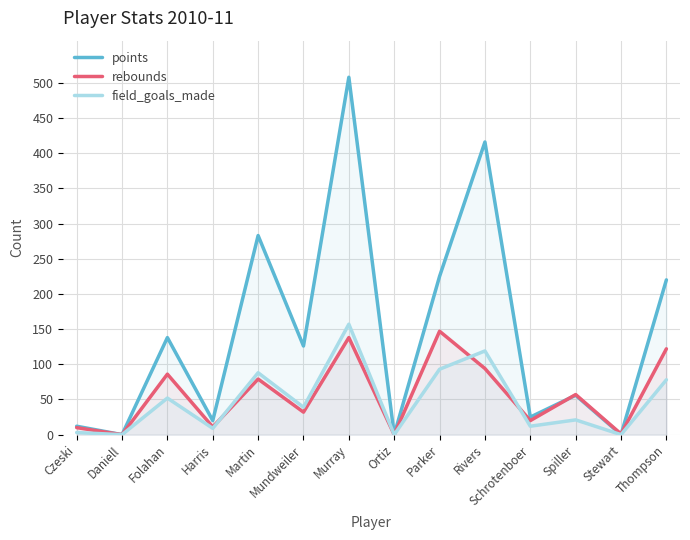

What is the sum of all rebounds values?

797